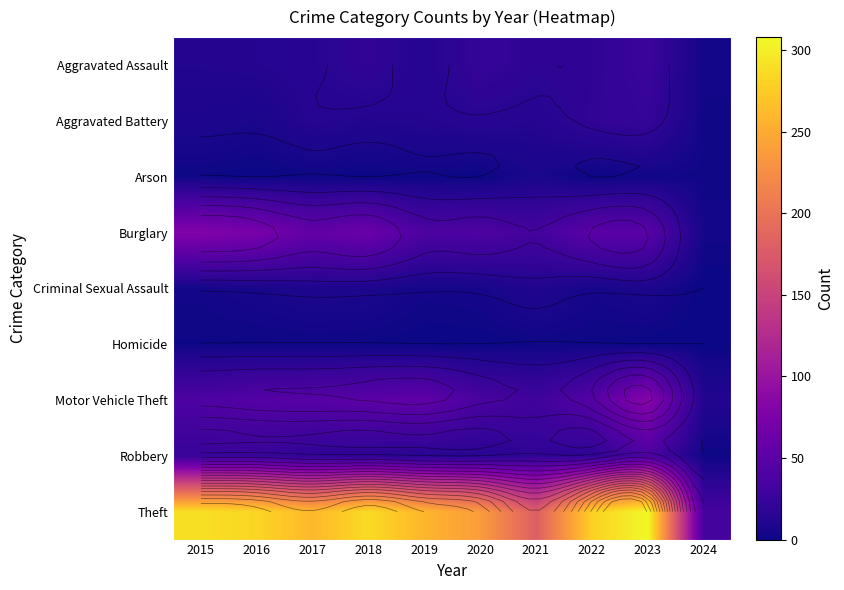

What is the maximum value for Motor Vehicle Theft?

85